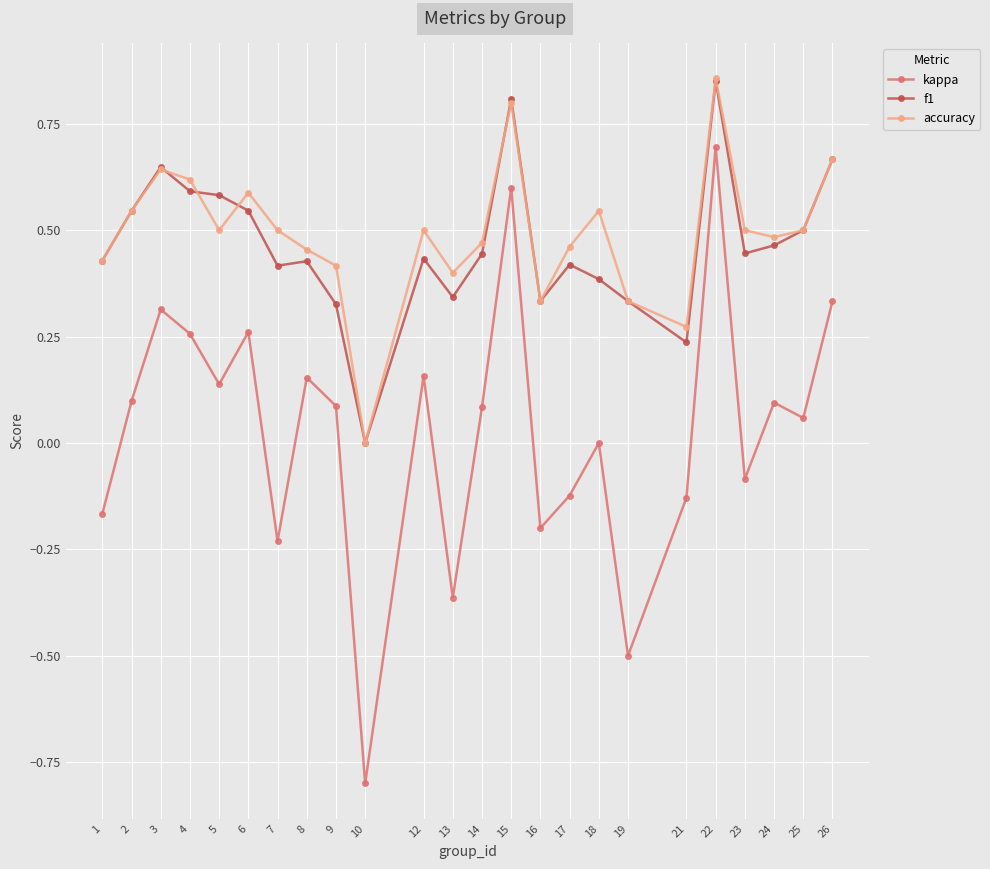

Which series has the largest total across all categories?

accuracy